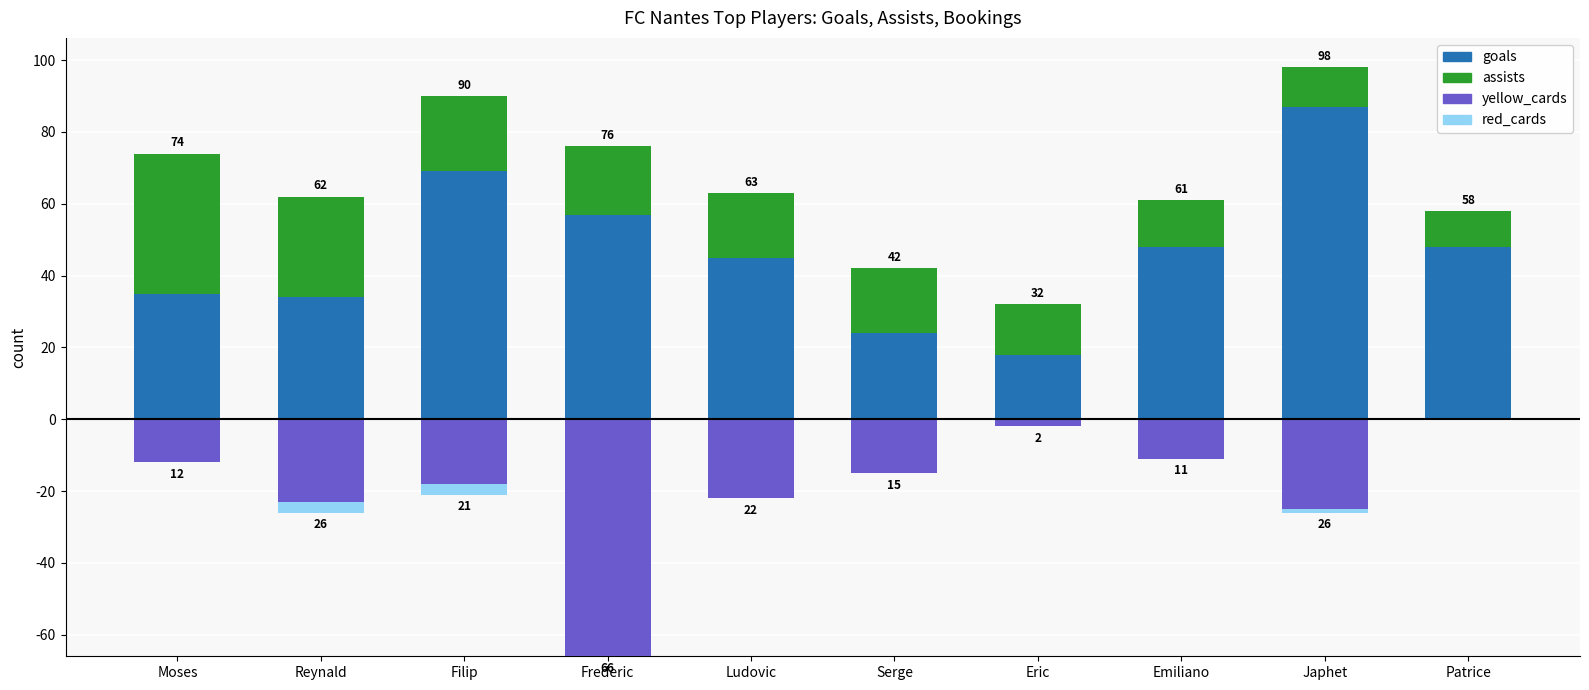

Is the value of assists at Japhet greater than the value of yellow_cards at Filip?

Yes